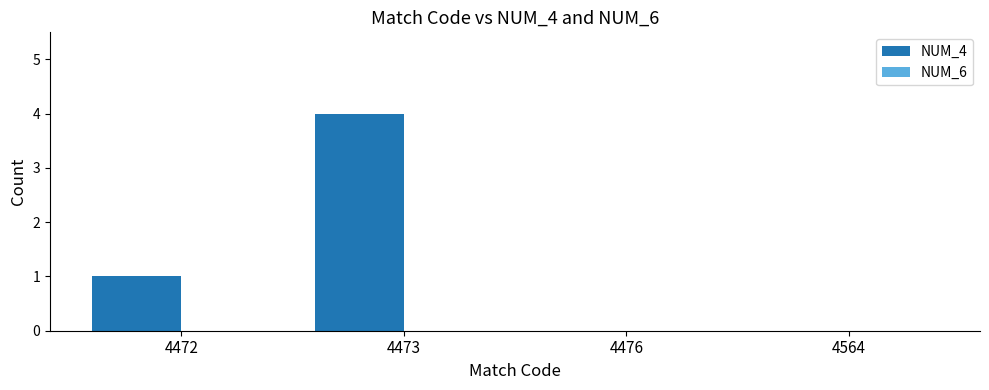

Reading right to left, what are all the values shown in this chart?

4564=0	4476=0	4473=4	4472=1